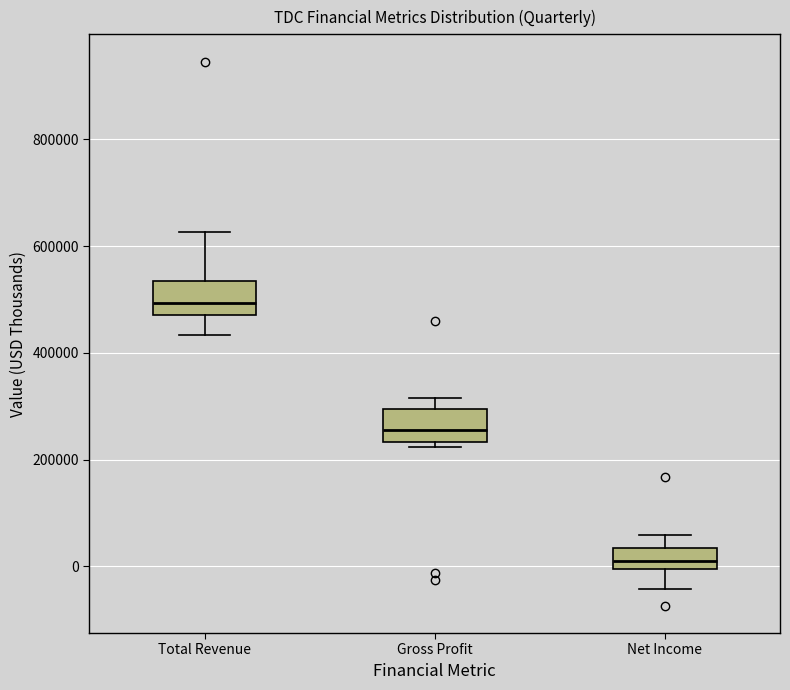

Which box has the lowest median line?

Net Income